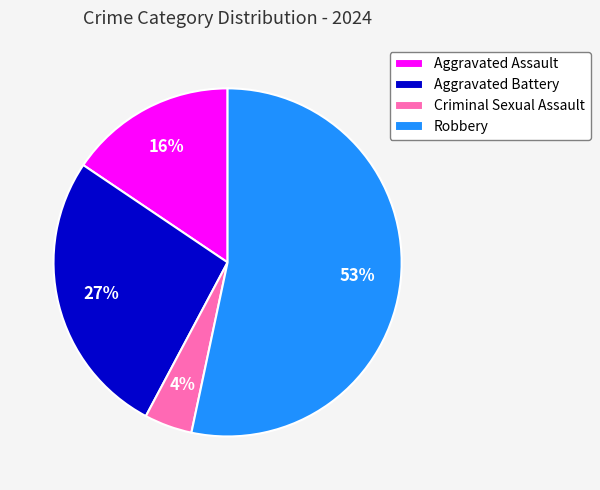

To the nearest percent, what is the difference between the largest and smallest slice percentages?

49%